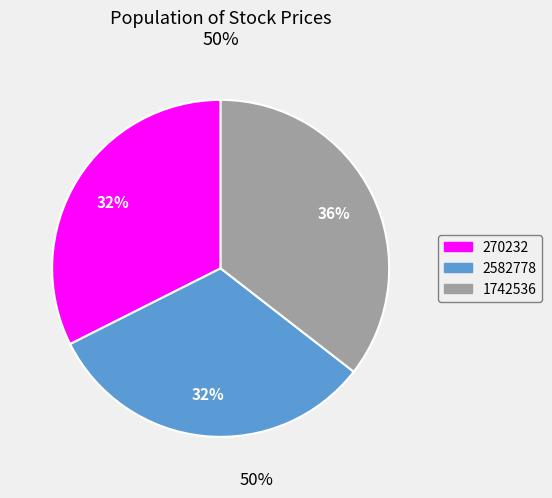

Between 1742536 and 2582778, which is larger?

1742536